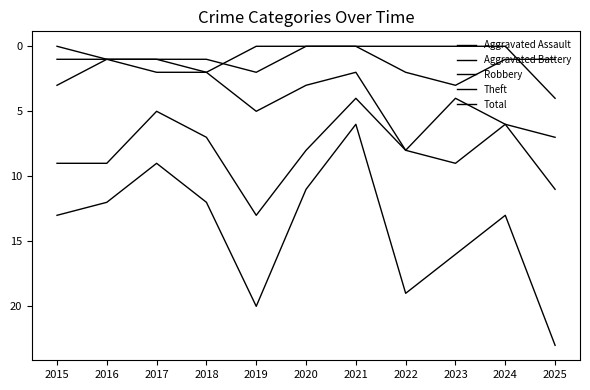

True or false: Aggravated Battery has a value of 1 at 2016.

False